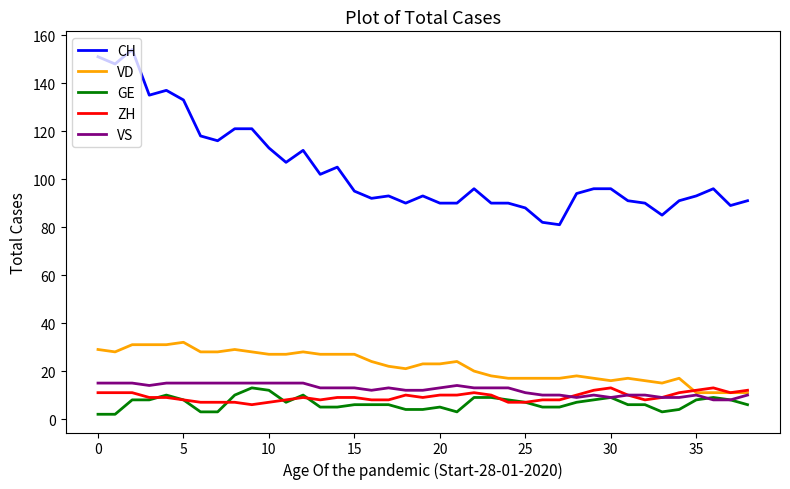

What is the greatest value displayed?

154